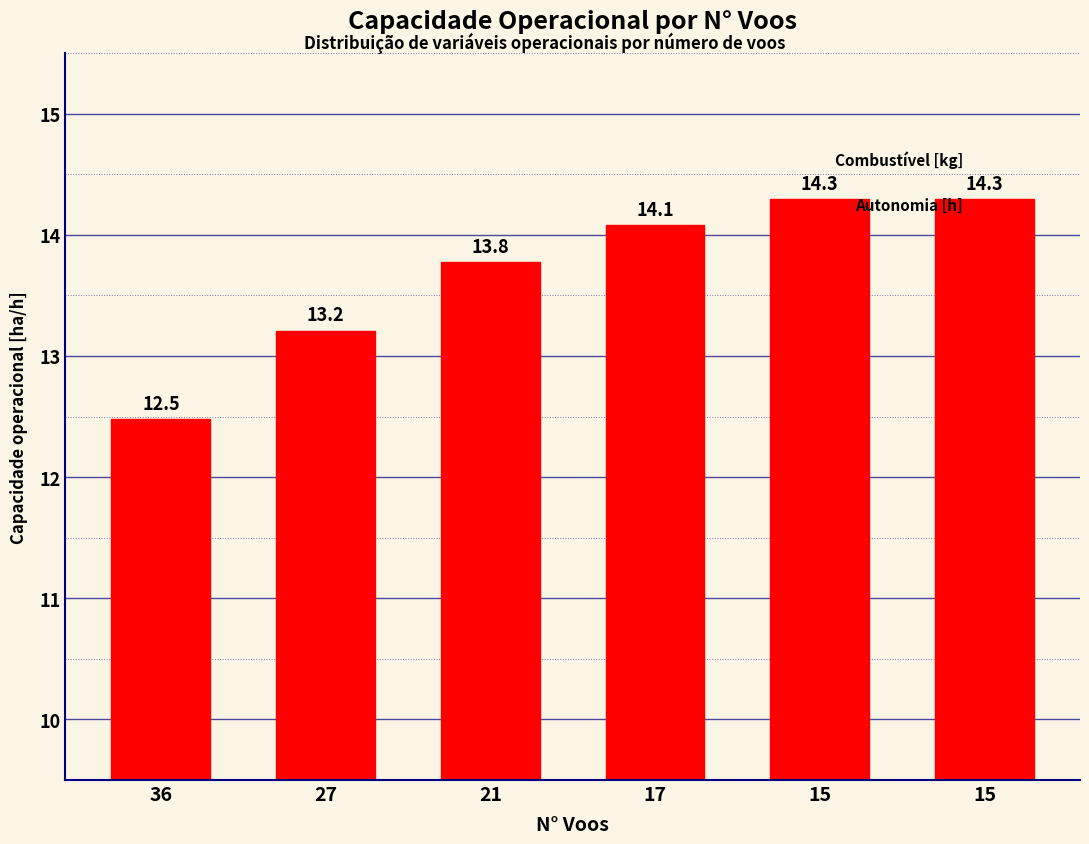

What is the sum of the values at 15 and 21?

28.1